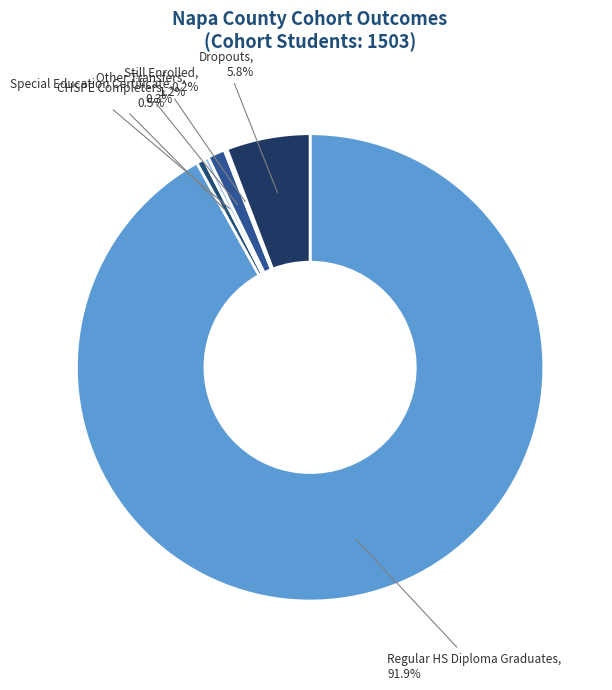

Is it true that CHSPE Completers is 11% of the pie?

False